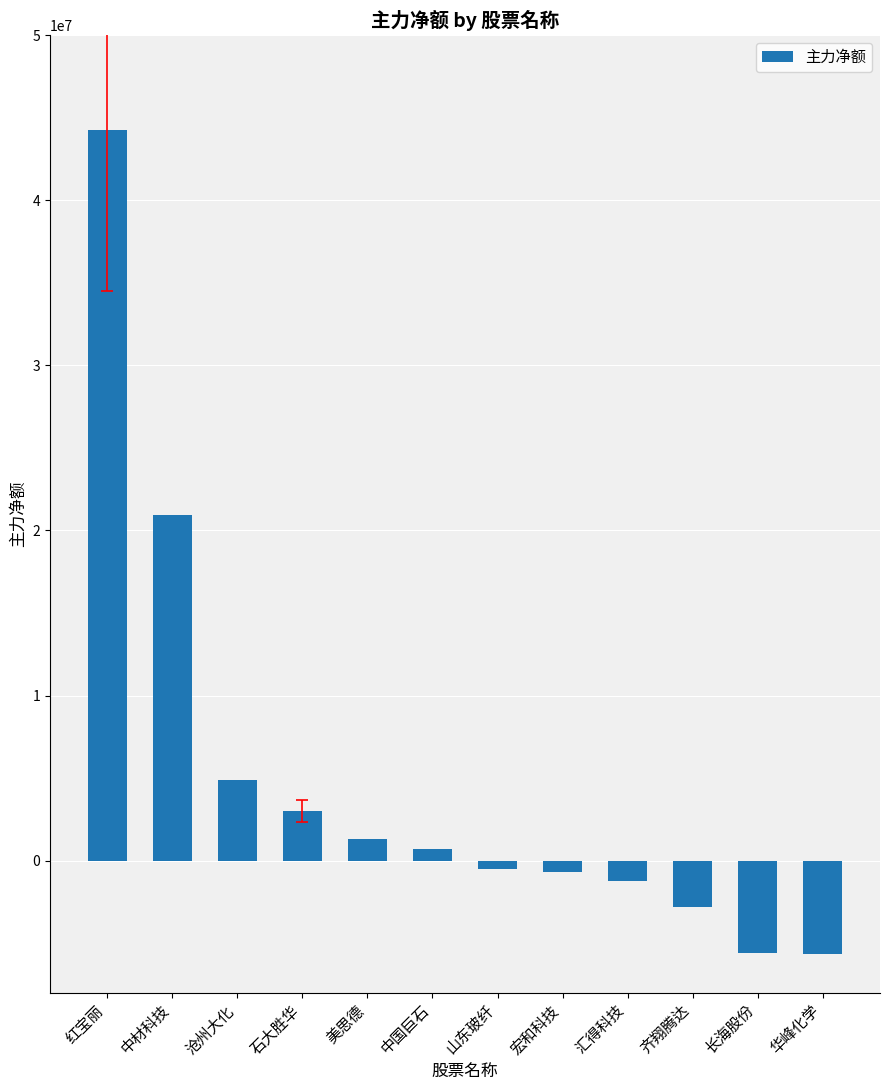

What is the difference between the second highest and second lowest values?

26528518